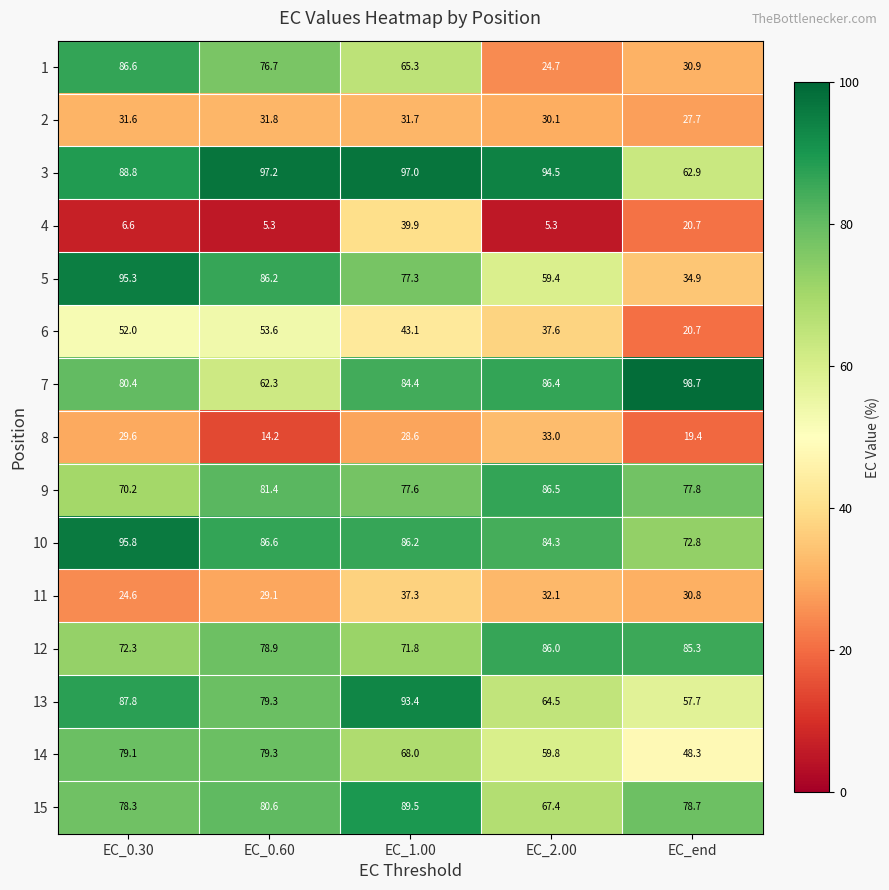

List the series in order of their peak value, highest first.

7, 3, 10, 5, 13, 15, 1, 9, 12, 14, 6, 4, 11, 8, 2